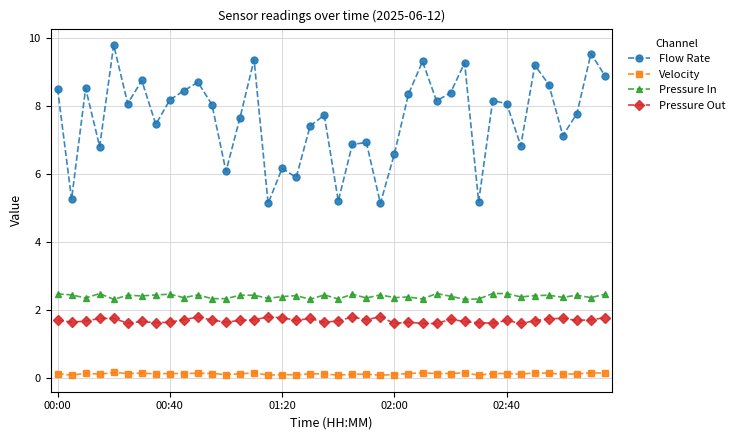

Rank the series by their maximum value, from lowest to highest.

Velocity, Pressure Out, Pressure In, Flow Rate